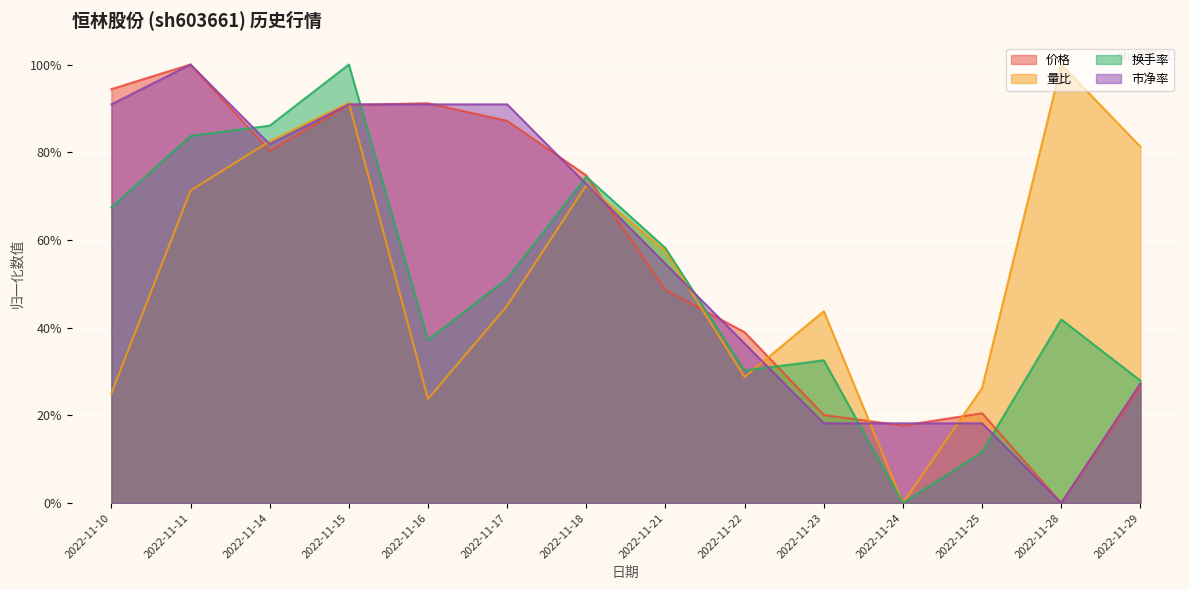

What is the difference between the highest and lowest values at 2022-11-29?

0.5